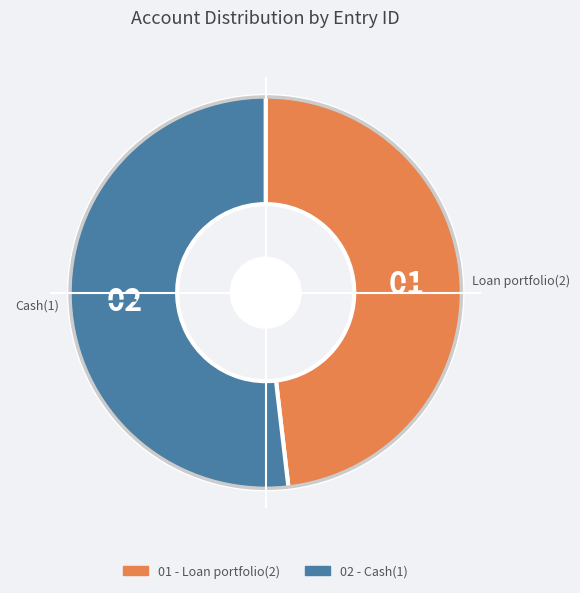

Is there a majority slice in this chart?

Yes